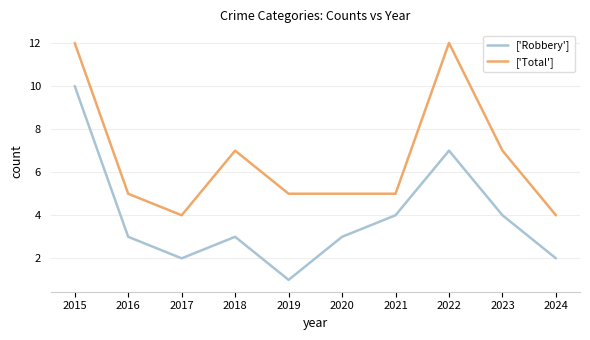

What is the difference between the second highest and second lowest values in the ['Total'] series?

8